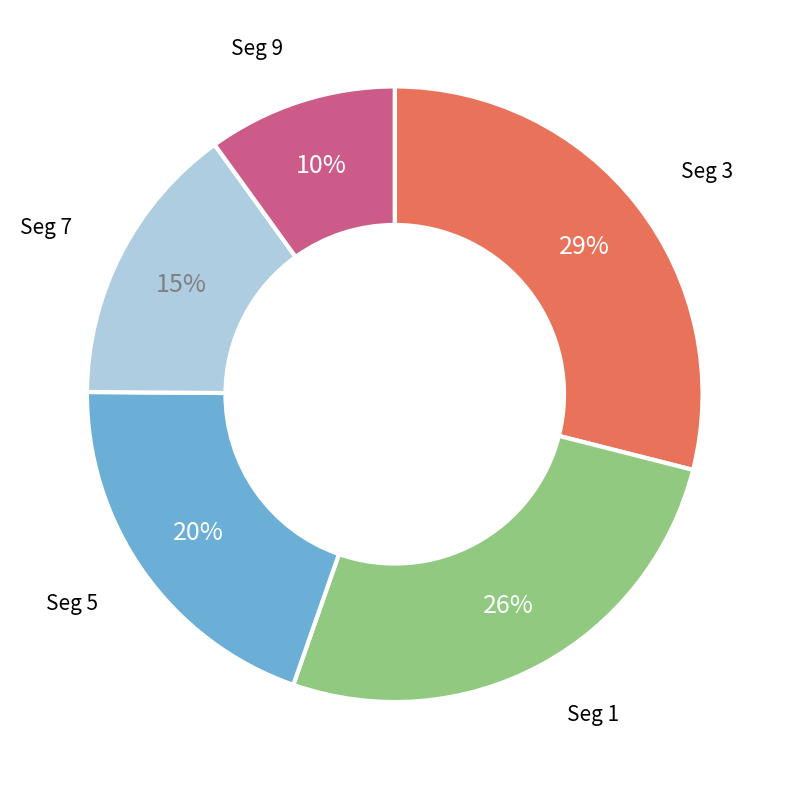

Is there any slice that represents more than half of the pie?

No